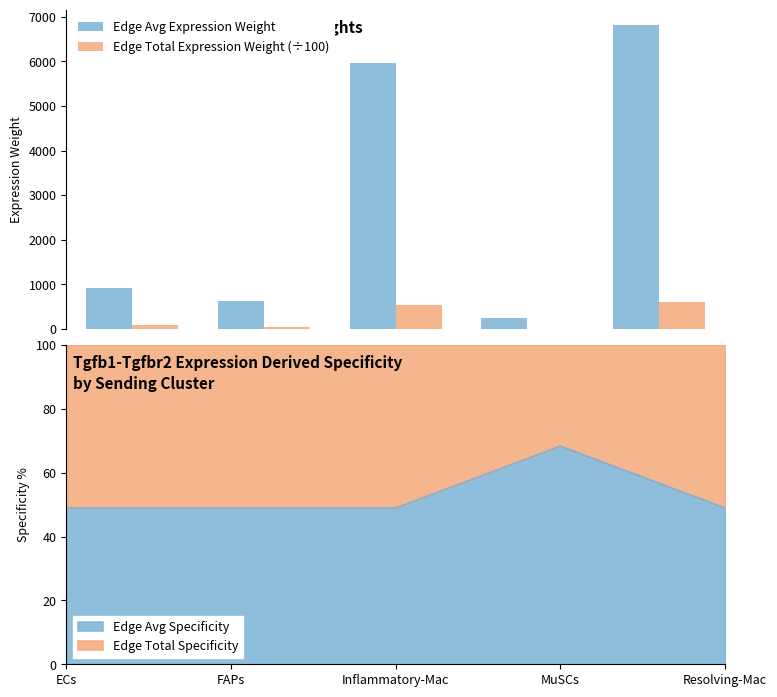

Is it true that Edge Total Expression Weight (÷100) equals 537.7 at Inflammatory-Mac?

True